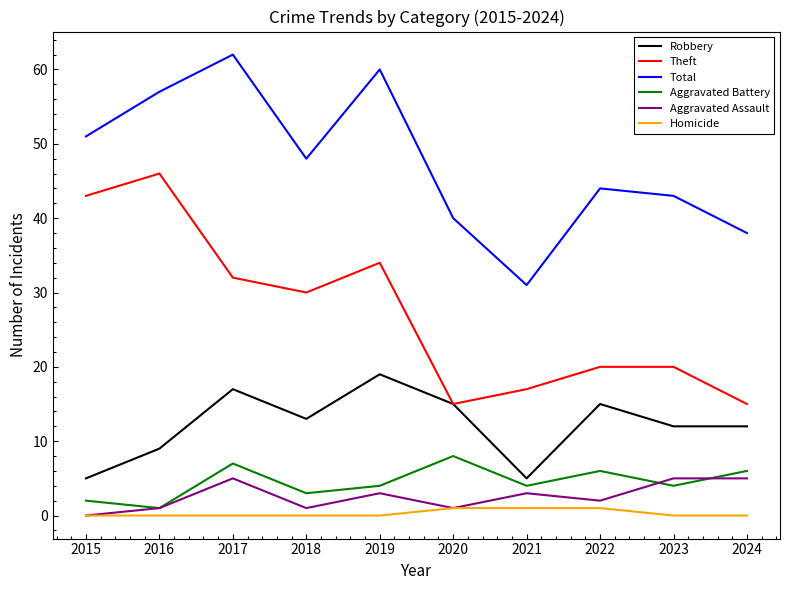

True or false: Homicide and Total intersect in this chart.

False